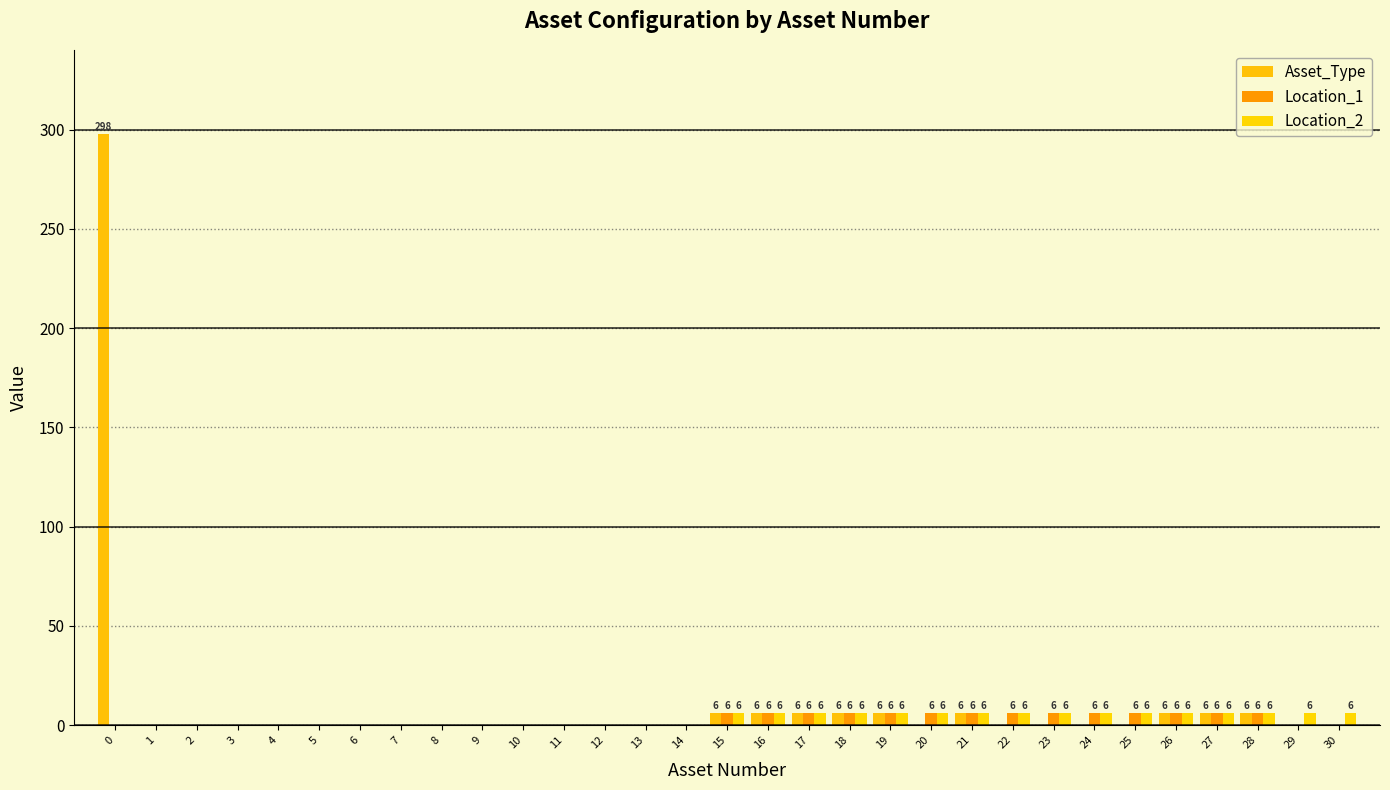

Which has a higher value, 28 or 2?

28